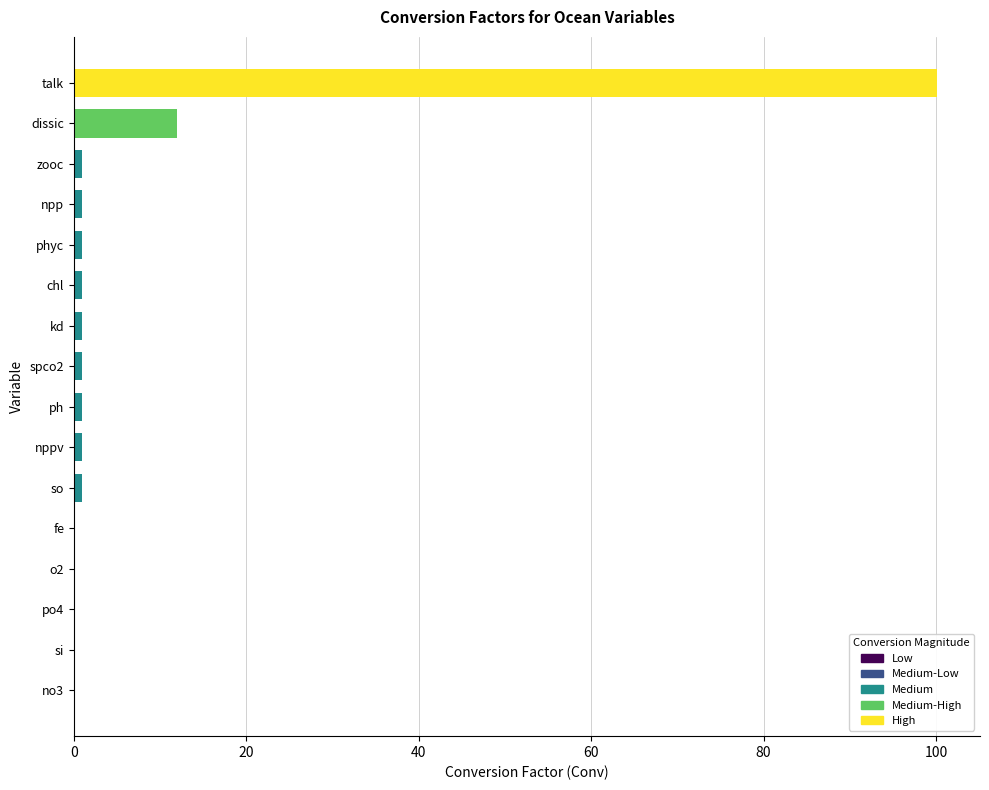

What is the greatest value displayed?

100.1